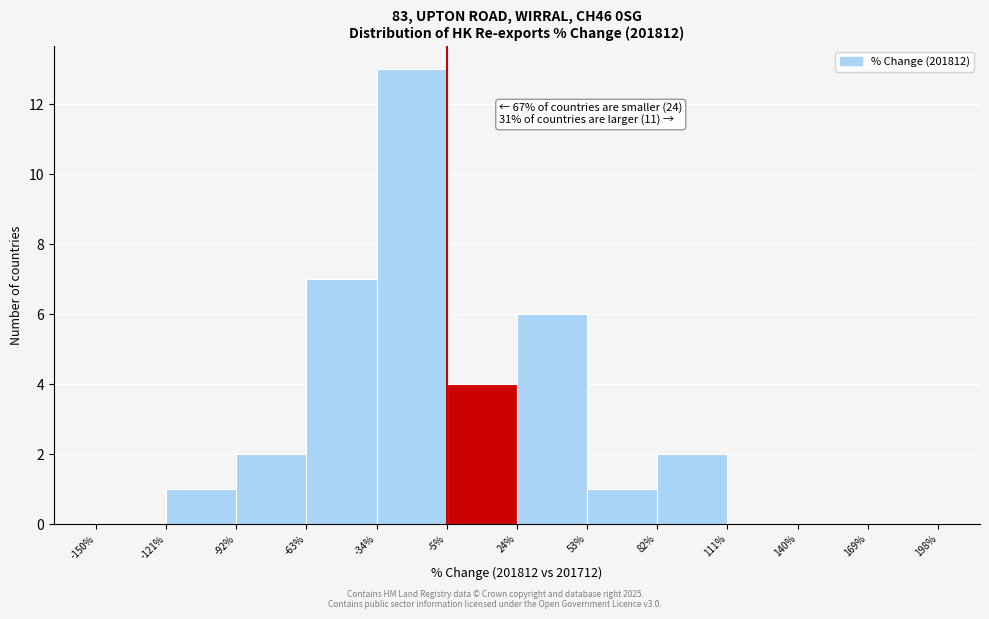

Which range on the x-axis has the tallest bar?

-34% to -5%